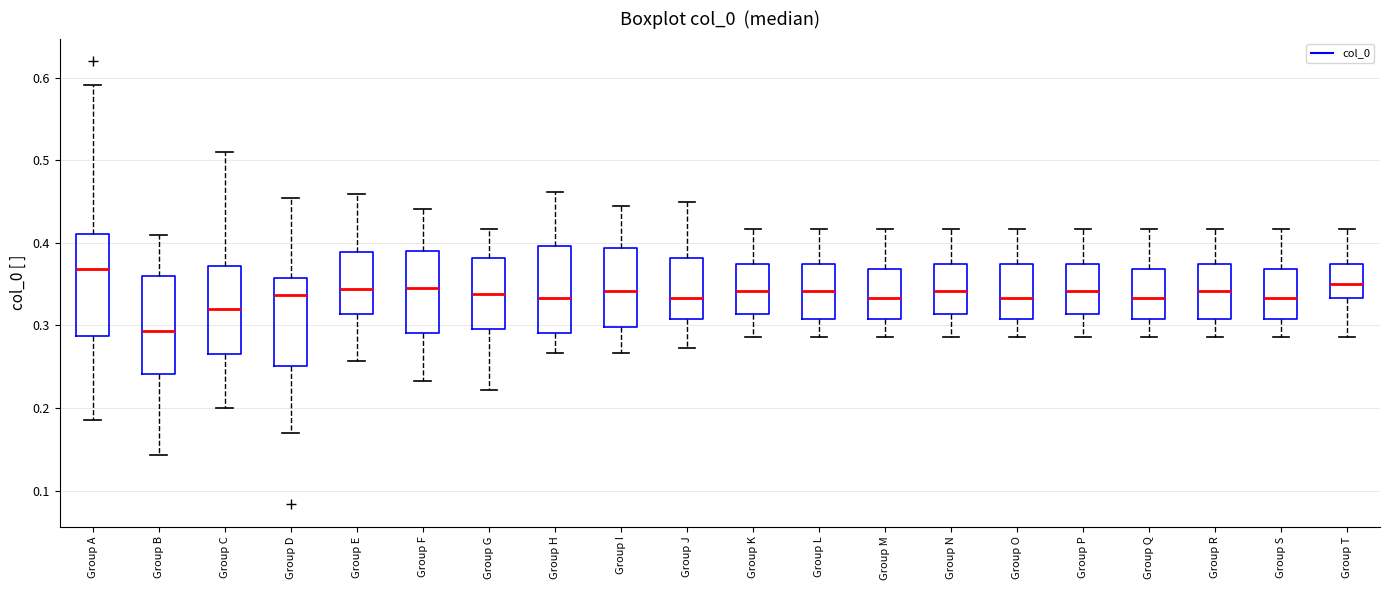

Reading left to right, transcribe this box plot: for each box, give where its median line is, the range the box spans, and where its two whiskers end, as read against the y-axis. The values are not printed on the chart, so give them approximately, as read against the axis.

Group A: median 0.37, box 0.29 to 0.41, whiskers 0.19 to 0.59
Group B: median 0.29, box 0.24 to 0.36, whiskers 0.14 to 0.41
Group C: median 0.32, box 0.27 to 0.37, whiskers 0.20 to 0.51
Group D: median 0.34, box 0.25 to 0.36, whiskers 0.17 to 0.45
Group E: median 0.34, box 0.31 to 0.39, whiskers 0.26 to 0.46
Group F: median 0.35, box 0.29 to 0.39, whiskers 0.23 to 0.44
Group G: median 0.34, box 0.30 to 0.38, whiskers 0.22 to 0.42
Group H: median 0.33, box 0.29 to 0.40, whiskers 0.27 to 0.46
Group I: median 0.34, box 0.30 to 0.39, whiskers 0.27 to 0.44
Group J: median 0.33, box 0.31 to 0.38, whiskers 0.27 to 0.45
Group K: median 0.34, box 0.31 to 0.38, whiskers 0.29 to 0.42
Group L: median 0.34, box 0.31 to 0.38, whiskers 0.29 to 0.42
Group M: median 0.33, box 0.31 to 0.37, whiskers 0.29 to 0.42
Group N: median 0.34, box 0.31 to 0.38, whiskers 0.29 to 0.42
Group O: median 0.33, box 0.31 to 0.38, whiskers 0.29 to 0.42
Group P: median 0.34, box 0.31 to 0.38, whiskers 0.29 to 0.42
Group Q: median 0.33, box 0.31 to 0.37, whiskers 0.29 to 0.42
Group R: median 0.34, box 0.31 to 0.38, whiskers 0.29 to 0.42
Group S: median 0.33, box 0.31 to 0.37, whiskers 0.29 to 0.42
Group T: median 0.35, box 0.33 to 0.38, whiskers 0.29 to 0.42